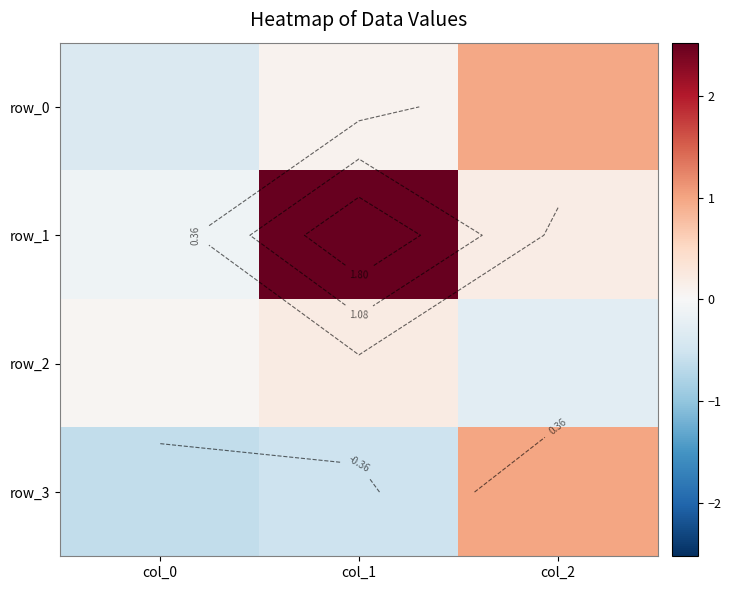

At how many categories does at least one series exceed 1?

1